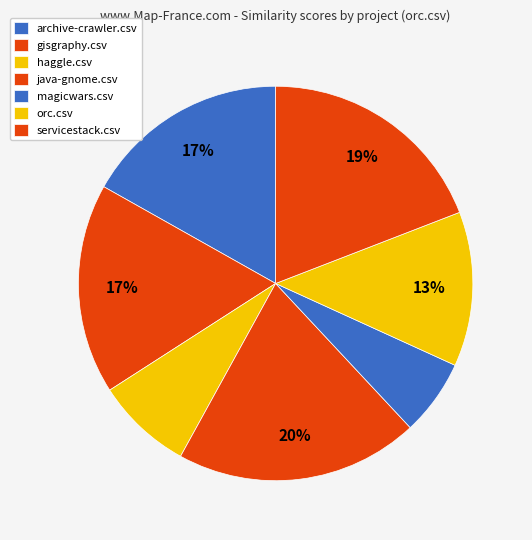

To the nearest percent, what portion does archive-crawler.csv represent?

17%